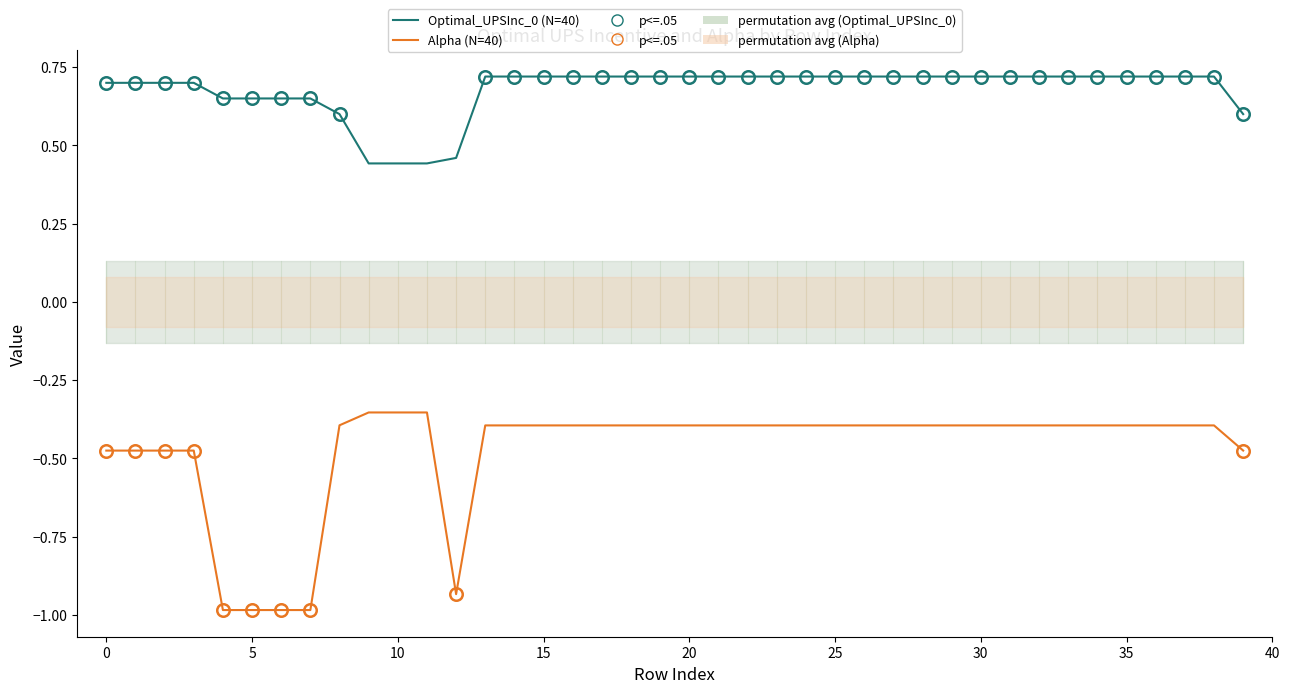

Count the Optimal_UPSInc_0 values in the range 0 to 1.

40